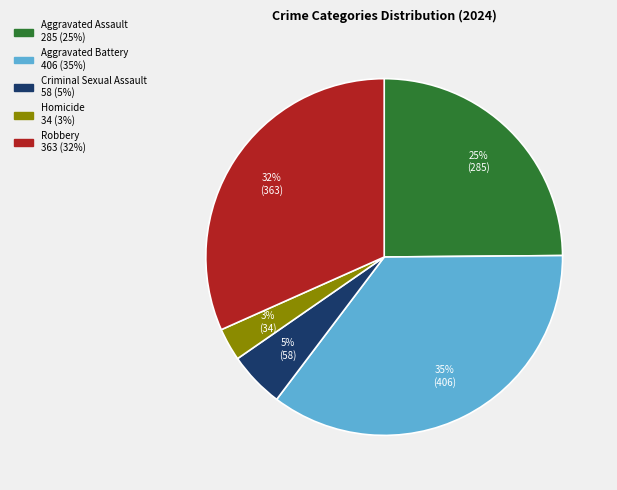

Rank the categories by value from lowest to highest.

Homicide, Criminal Sexual Assault, Aggravated Assault, Robbery, Aggravated Battery